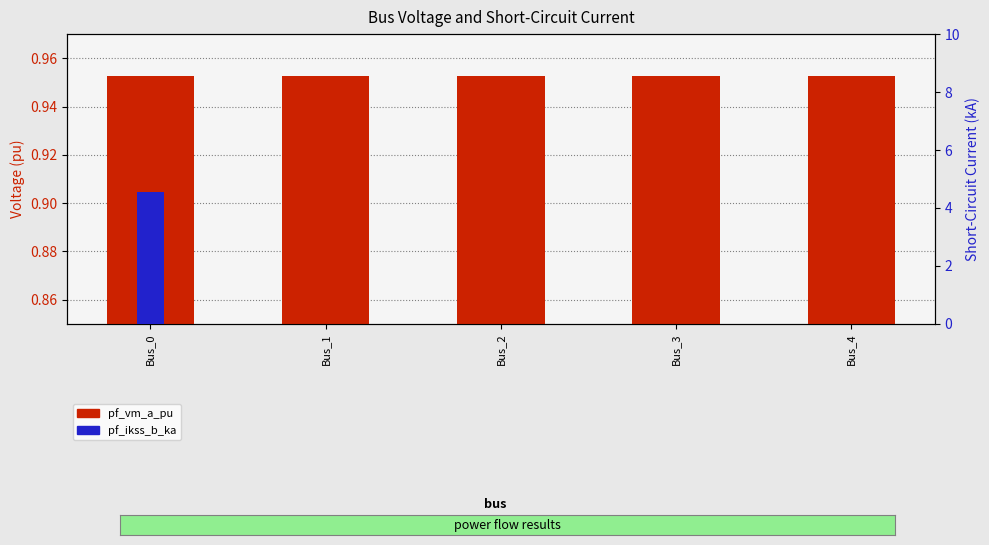

Which series has the largest total across all categories?

pf_vm_a_pu